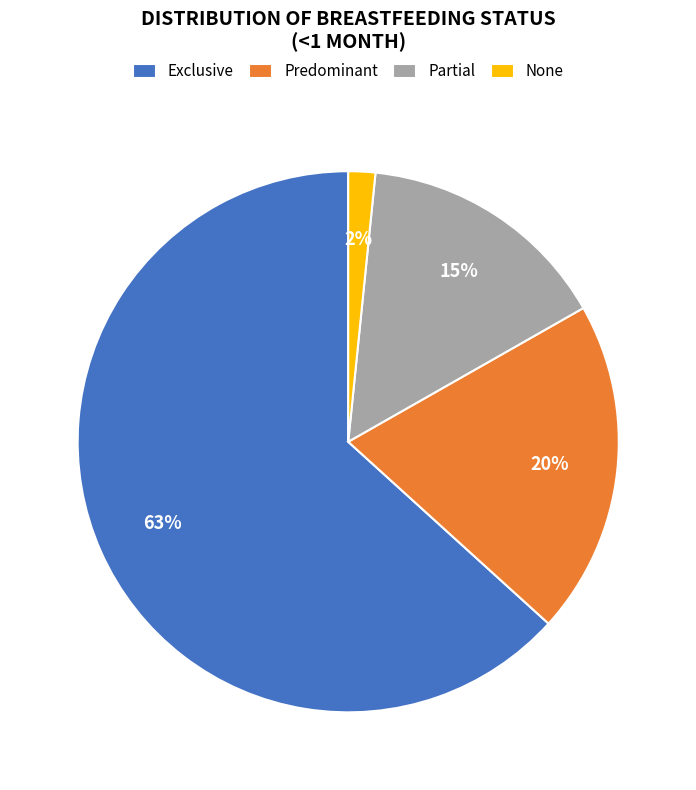

What percentage is the Exclusive slice, to the nearest percent?

63%